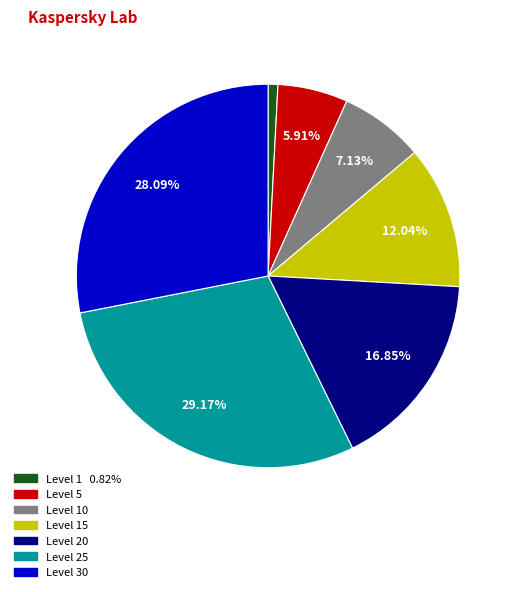

Is there any slice that represents more than half of the pie?

No